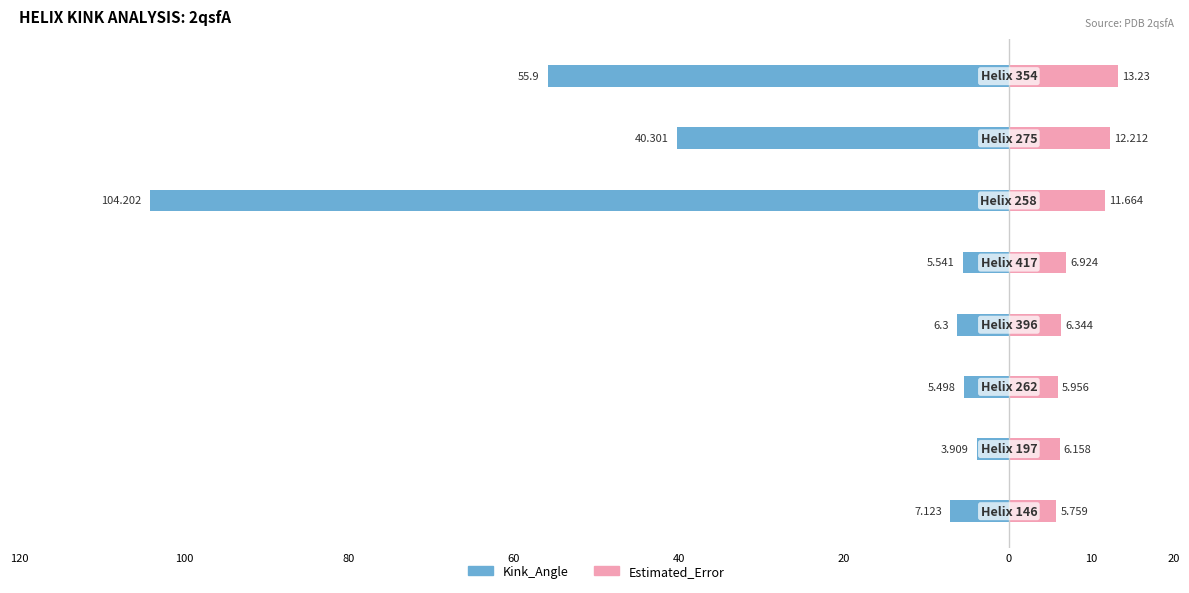

What are all the series names shown in the legend?

Kink_Angle, Estimated_Error